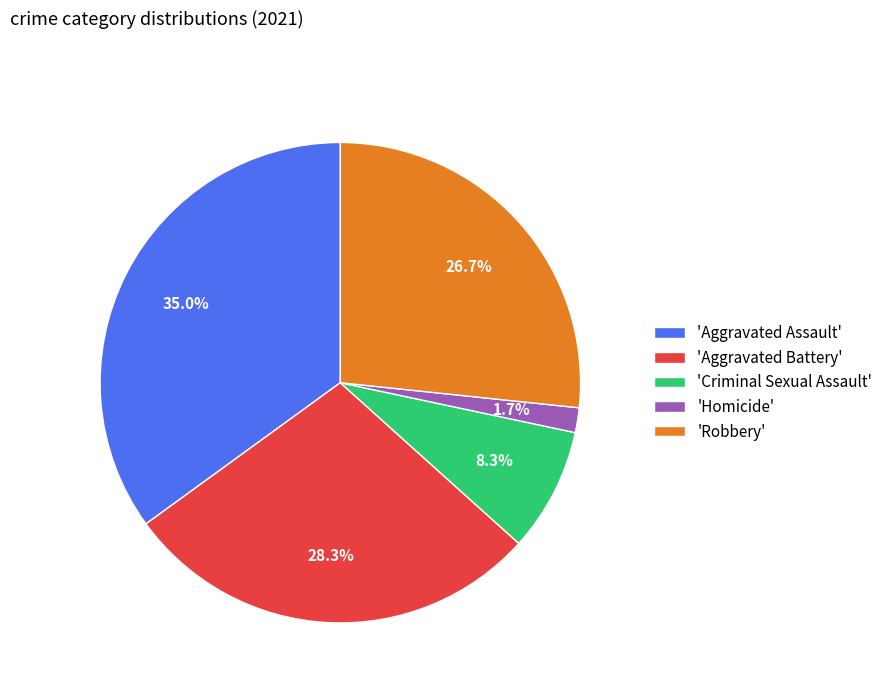

Combined, what portion of the pie is 'Homicide' and 'Aggravated Battery'?

30.0%